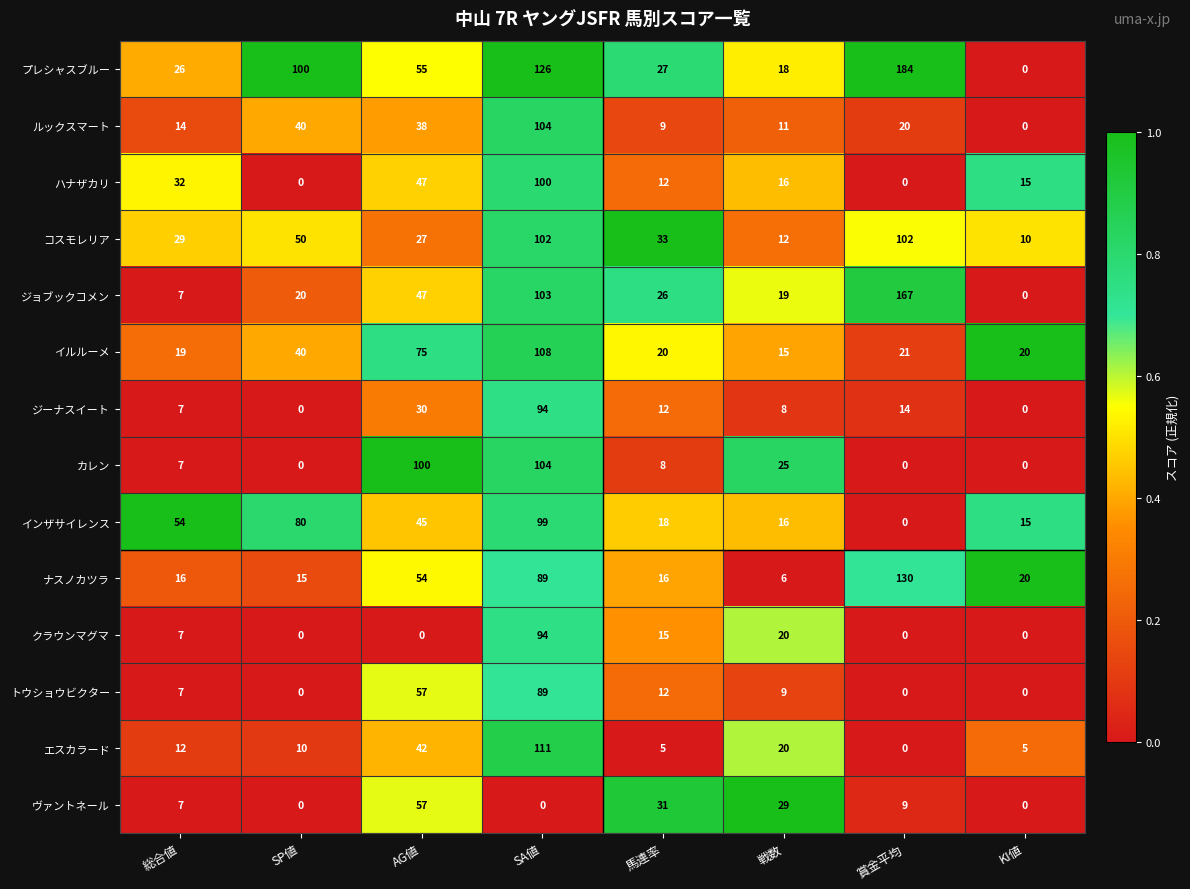

How many positive values does the エスカラード series have?

7